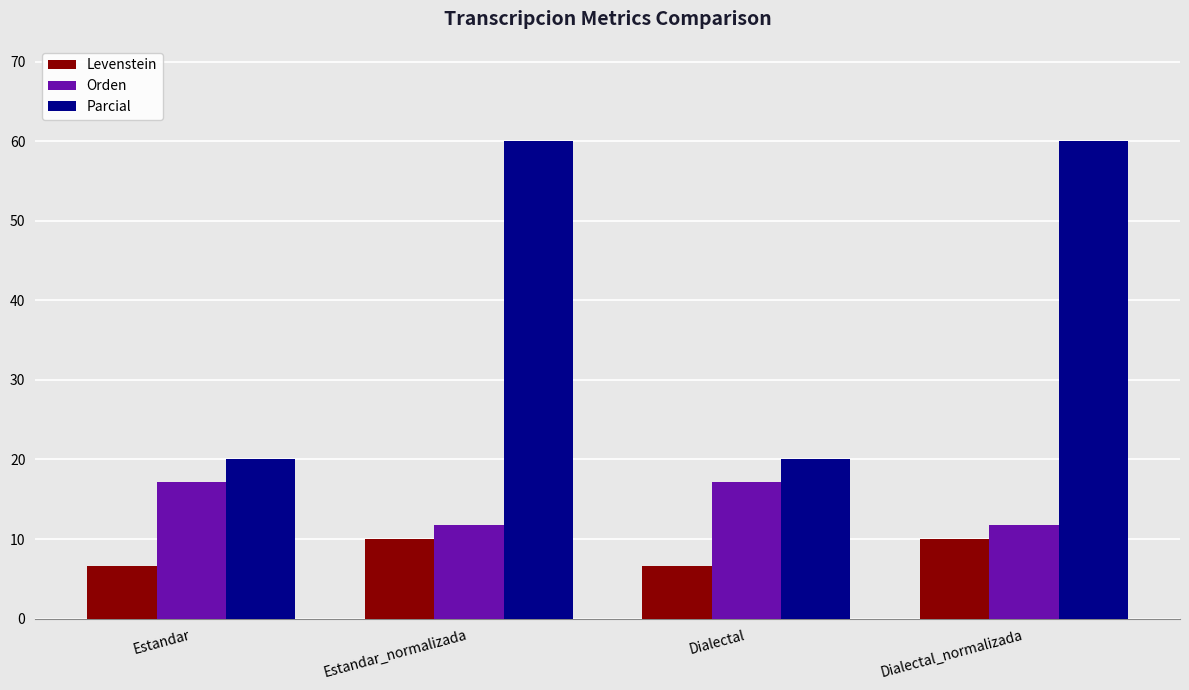

What is the total value across all series at Estandar?

43.8